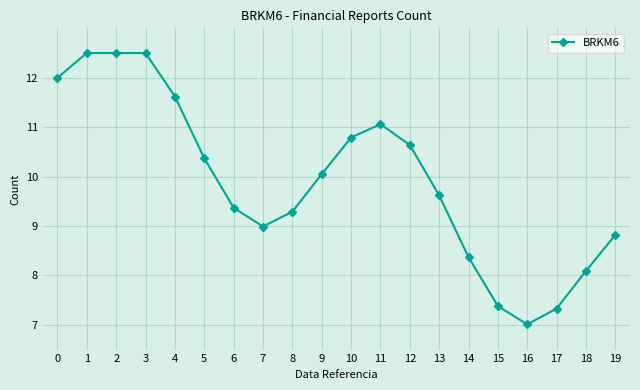

What is the sum of the values at 12 and 19?

19.5